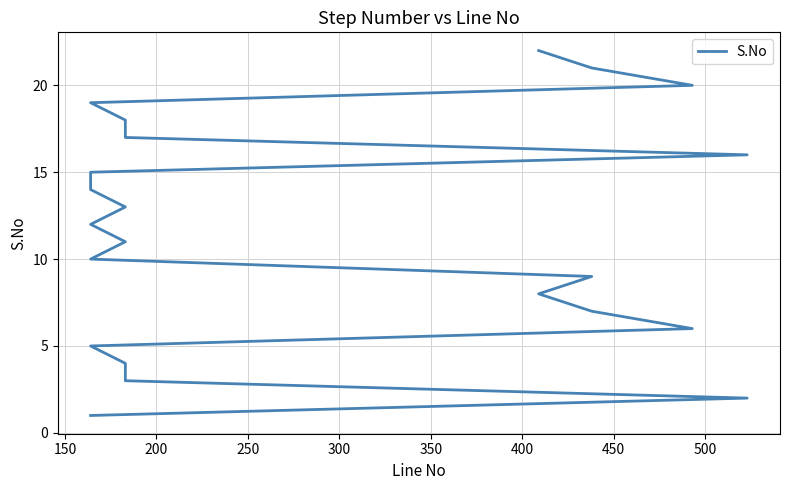

What is the maximum value shown in the chart?

22